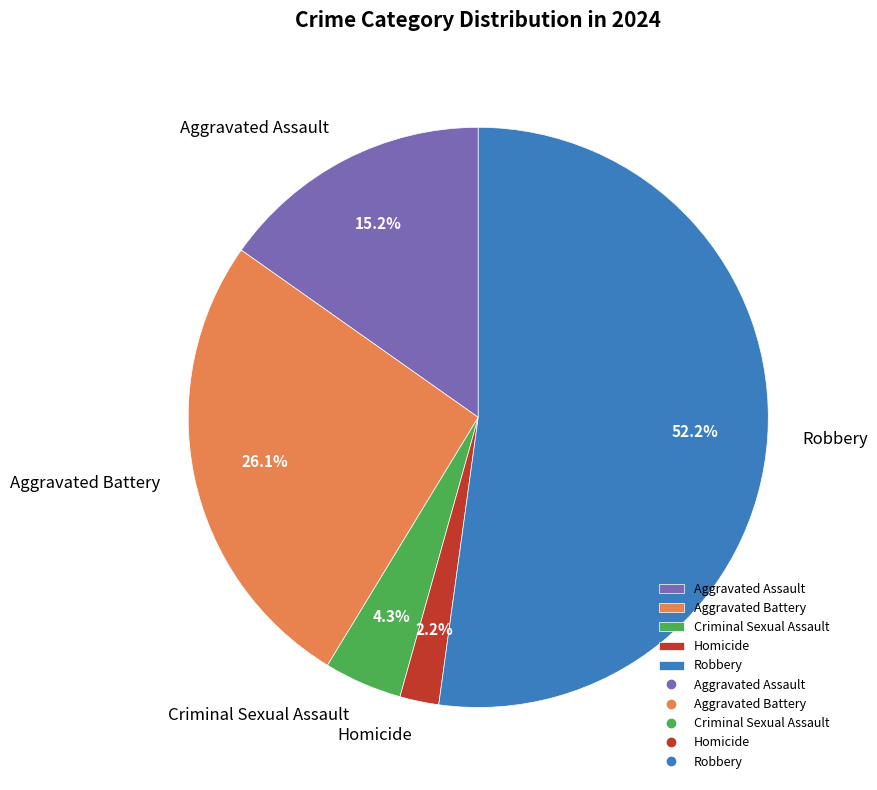

Count the number of slices in the pie.

5